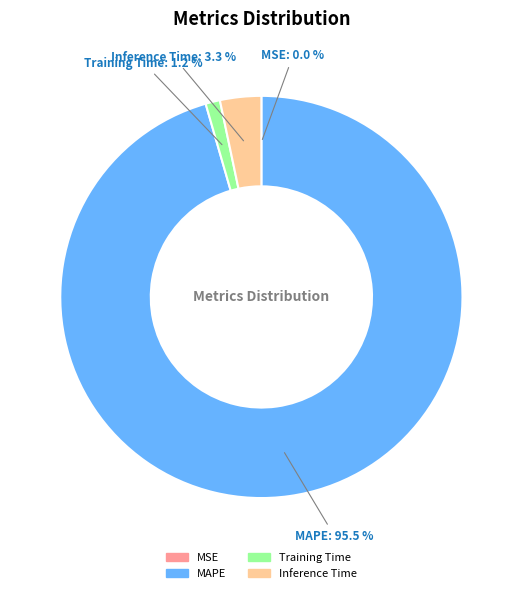

Is there a majority slice in this chart?

Yes